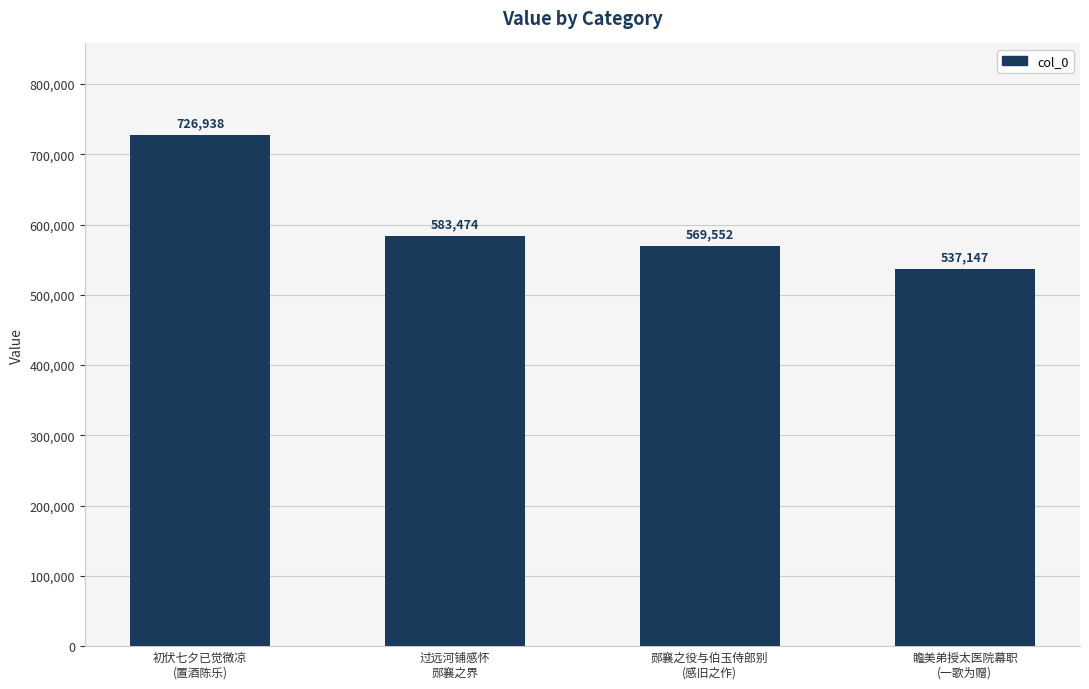

Rank the categories by value from highest to lowest.

初伏七夕已觉微凉
(置酒陈乐), 过远河铺感怀
郧襄之界, 郧襄之役与伯玉侍郎别
(感旧之作), 瞻美弟授太医院幕职
(一歌为赠)